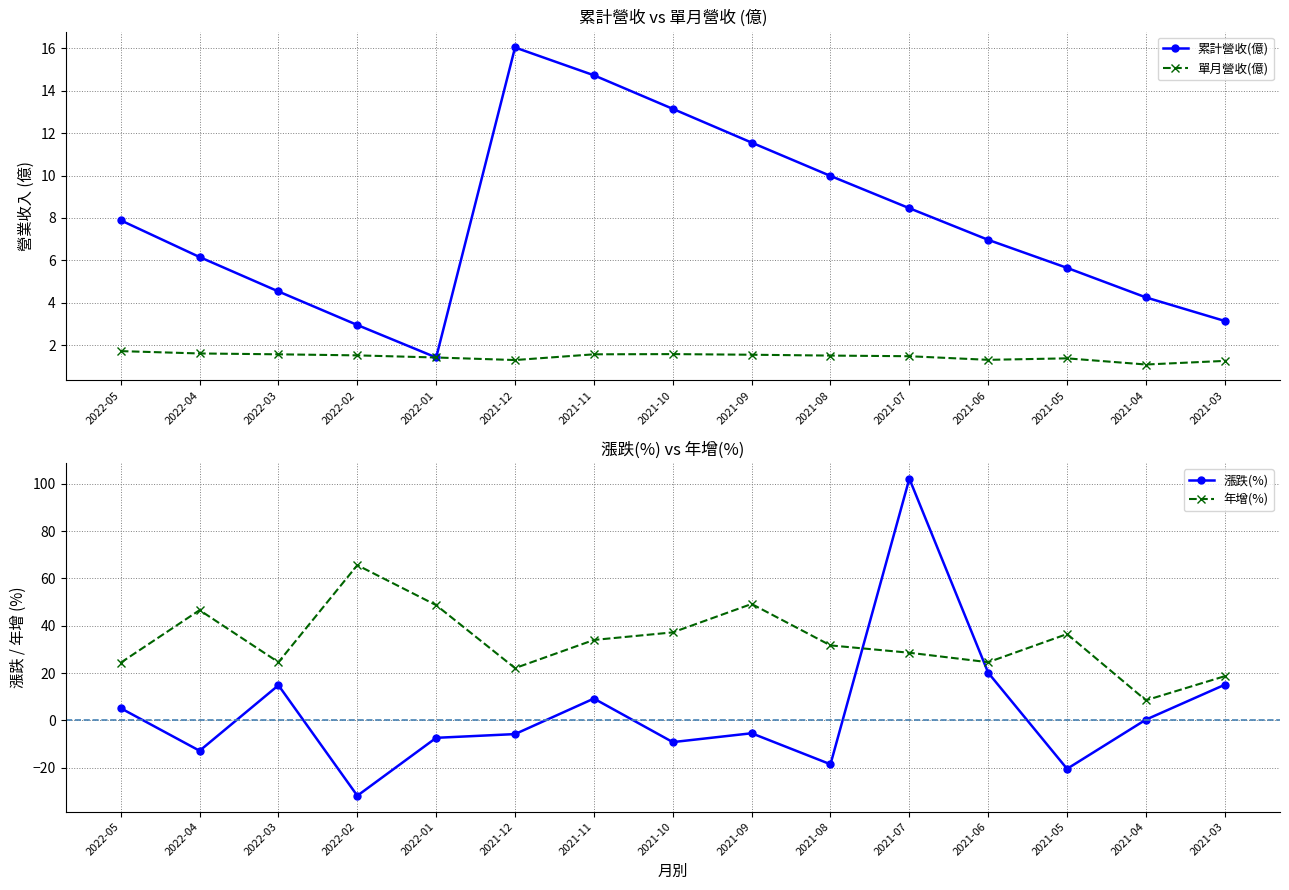

Which category has the highest value across all series?

2021-07